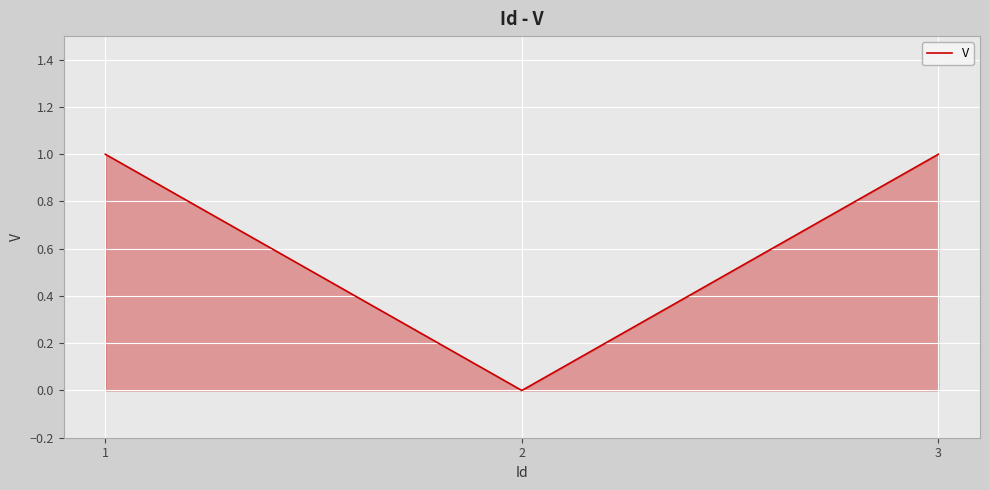

Rank the categories by value from highest to lowest.

1, 3, 2